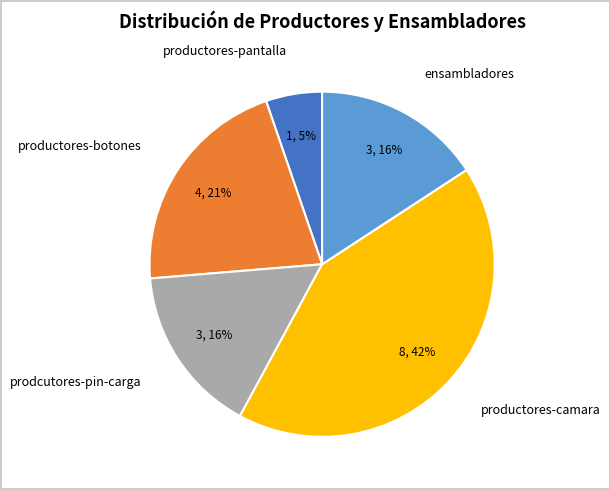

Which has a higher value, productores-botones or ensambladores?

productores-botones